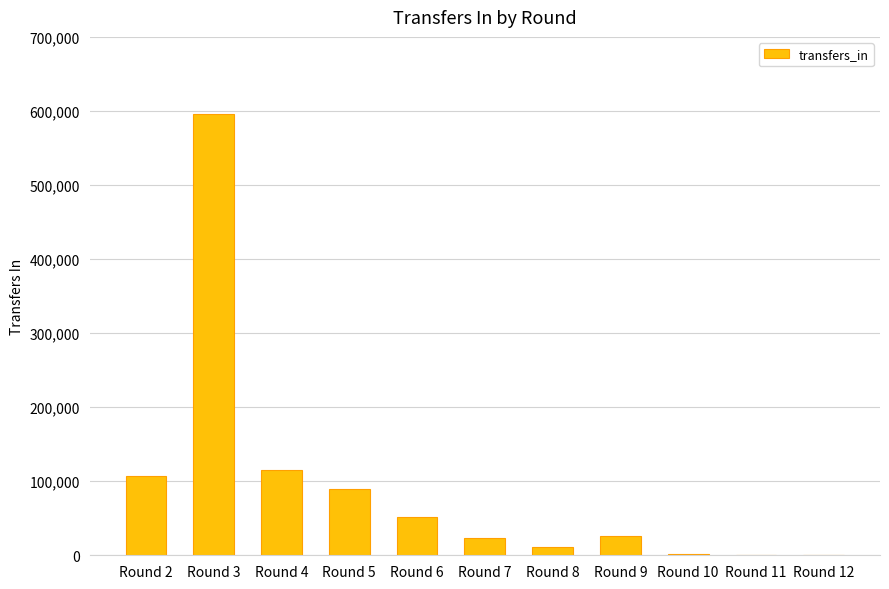

How many categories are shown in the chart?

11